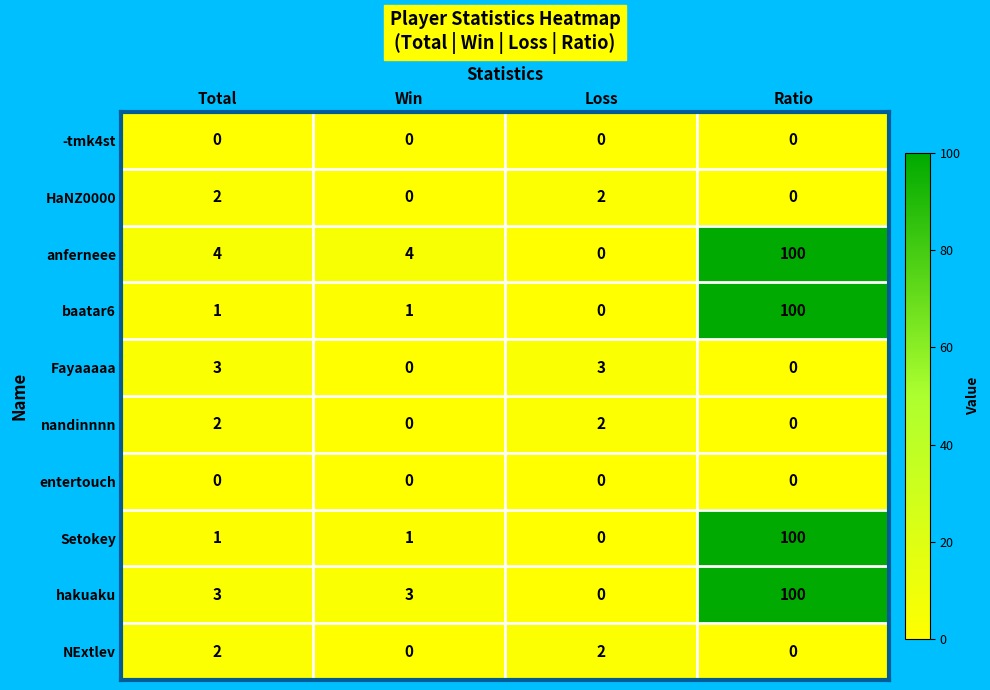

What is the difference between the highest and lowest values at Win?

4